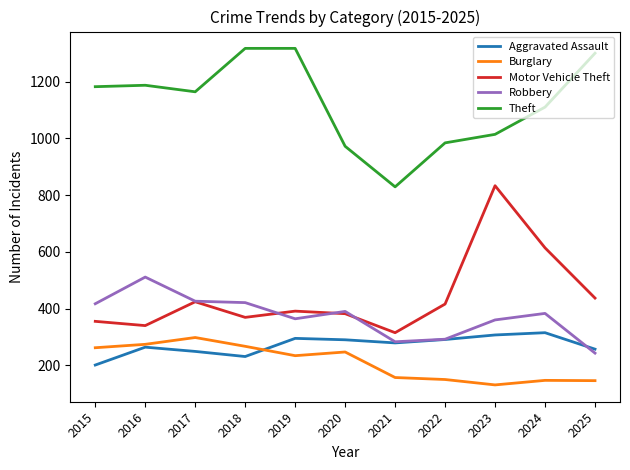

What is the sum of all Theft values?

12376